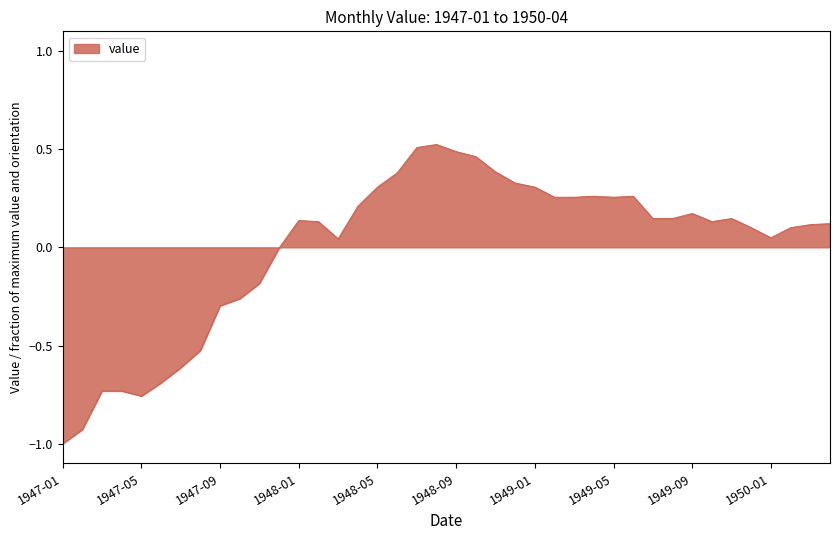

What is the difference between the maximum and minimum values?

1.5